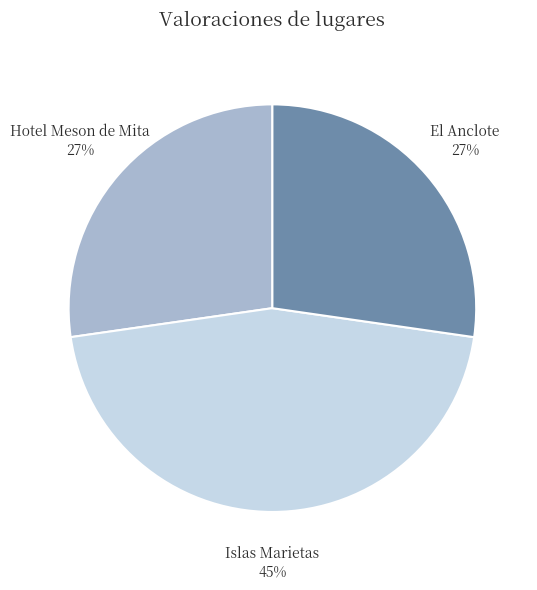

How many slices are in this pie chart?

3